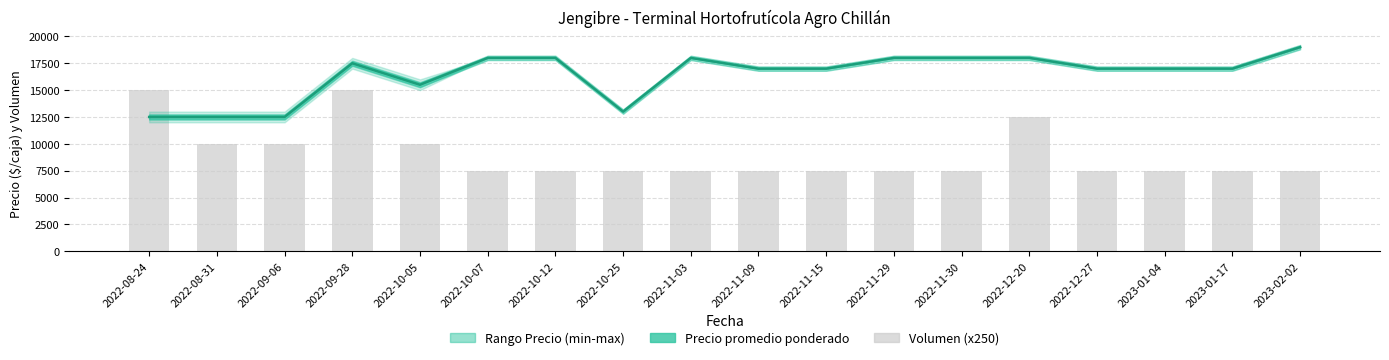

What is the difference between the maximum and minimum values in the Volumen (x250) series?

7500